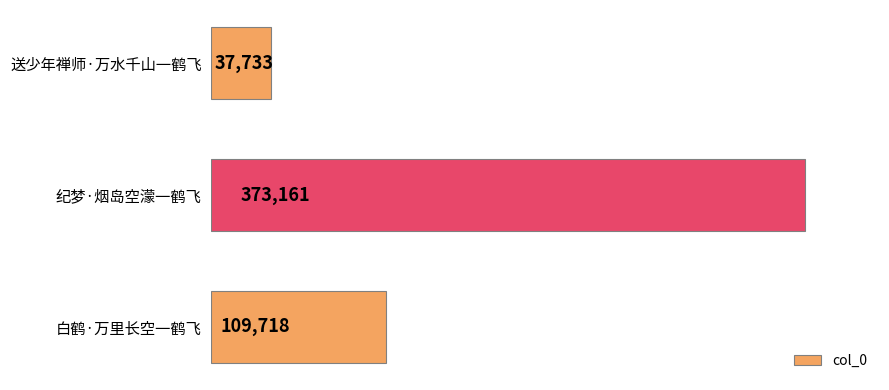

Does the chart contain any negative values?

No